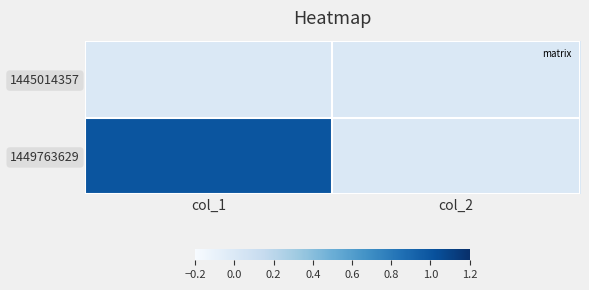

At col_1, list the series in order from smallest to largest.

1445014357, 1449763629